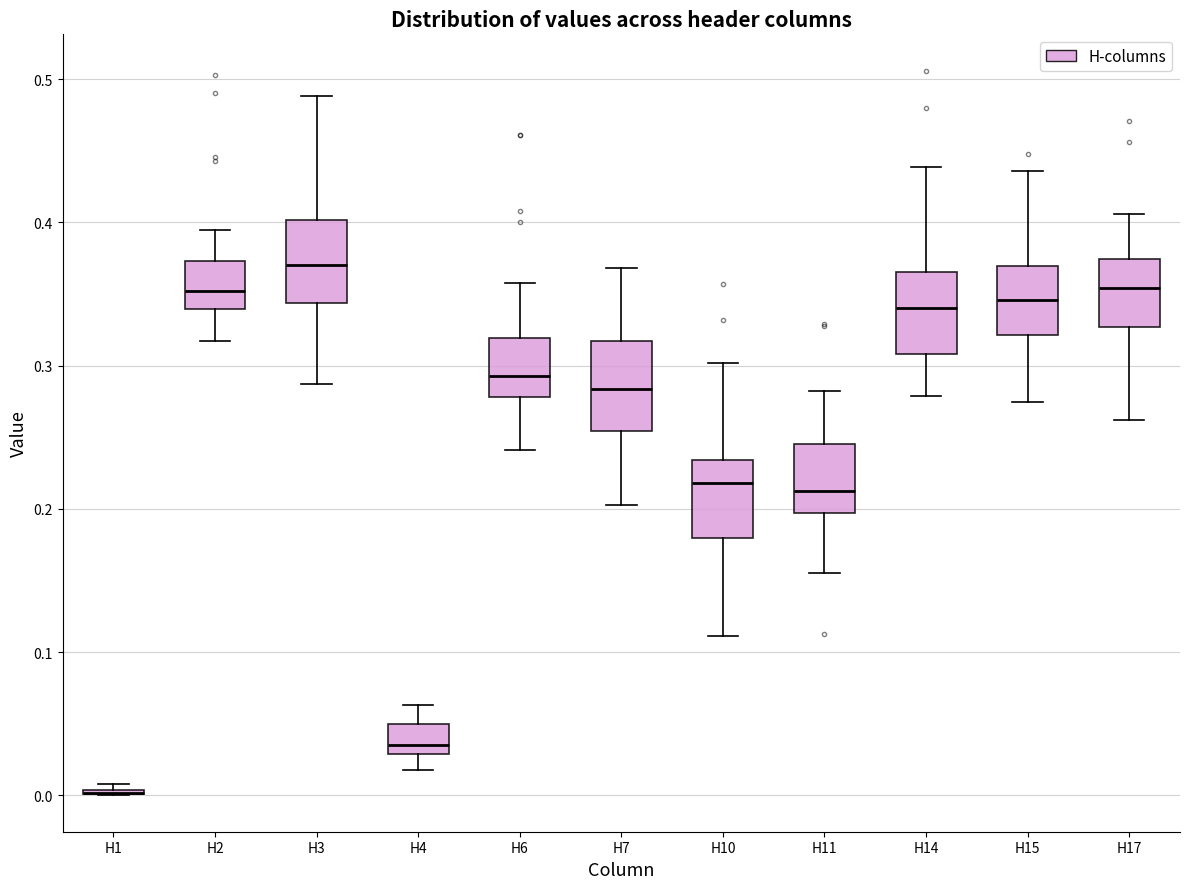

Reading left to right, read every box against the y-axis: the position of its median line, the range the box covers, and the ends of its whiskers. The values are not printed on the chart, so give them approximately, as read against the axis.

H1: box collapsed to a line at 0.00, whiskers 0.00 to 0.01
H2: median 0.35, box 0.34 to 0.37, whiskers 0.32 to 0.40
H3: median 0.37, box 0.34 to 0.40, whiskers 0.29 to 0.49
H4: median 0.04, box 0.03 to 0.05, whiskers 0.02 to 0.06
H6: median 0.29, box 0.28 to 0.32, whiskers 0.24 to 0.36
H7: median 0.28, box 0.25 to 0.32, whiskers 0.20 to 0.37
H10: median 0.22, box 0.18 to 0.23, whiskers 0.11 to 0.30
H11: median 0.21, box 0.20 to 0.25, whiskers 0.16 to 0.28
H14: median 0.34, box 0.31 to 0.37, whiskers 0.28 to 0.44
H15: median 0.35, box 0.32 to 0.37, whiskers 0.28 to 0.44
H17: median 0.35, box 0.33 to 0.37, whiskers 0.26 to 0.41